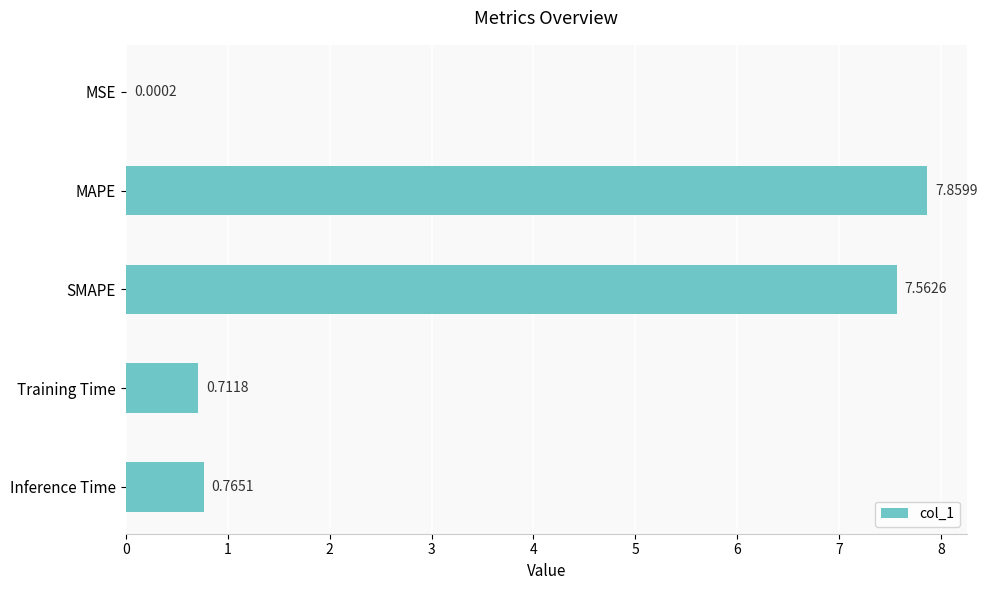

Between MSE and Training Time, which is larger?

Training Time